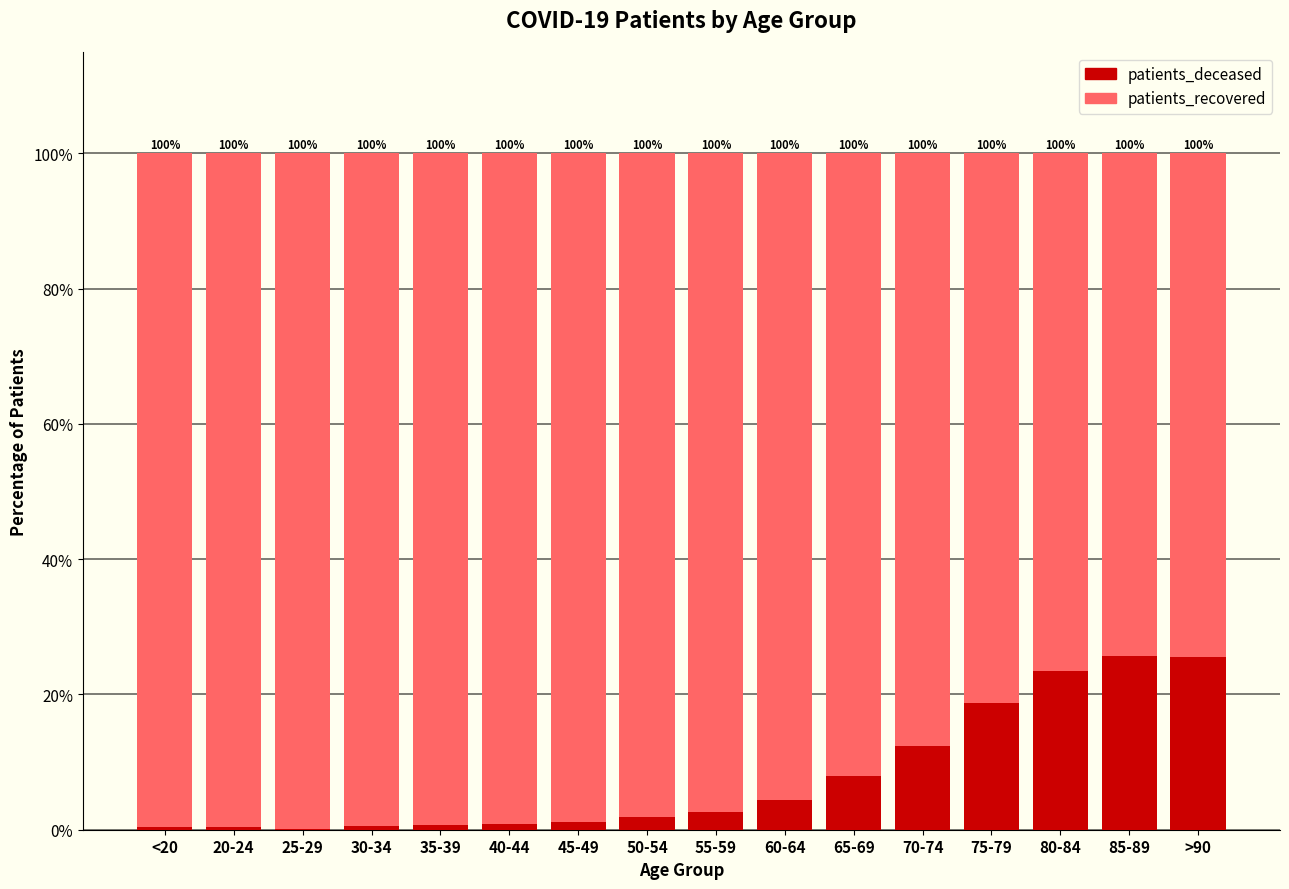

What is the total value across all series at 35-39?

100.0